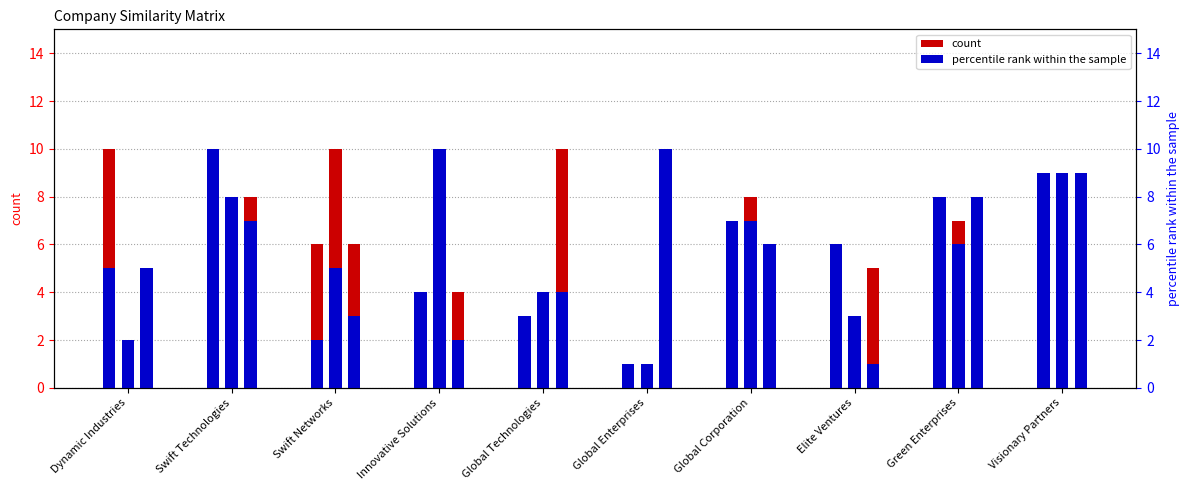

What position from the right is Swift Networks?

8